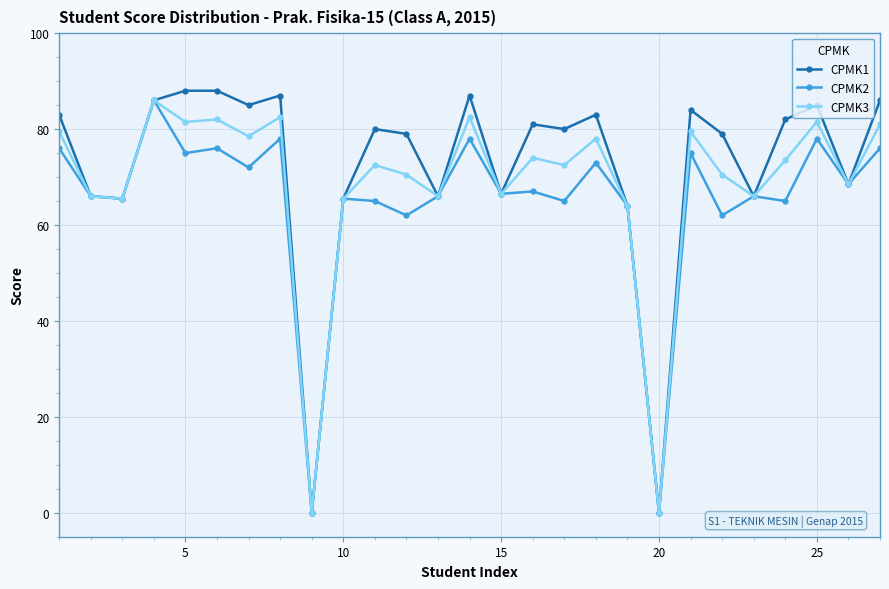

Which series has the largest range (max minus min)?

CPMK1